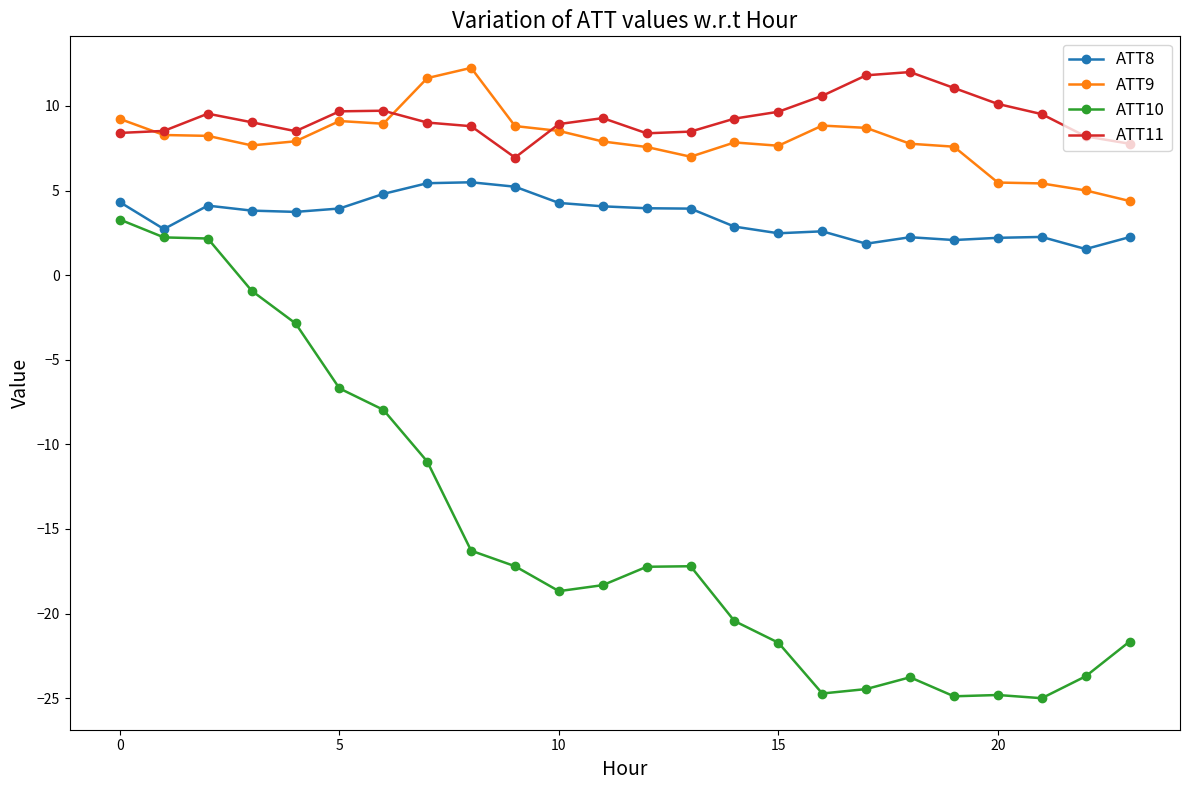

Which series has the widest spread of values?

ATT10